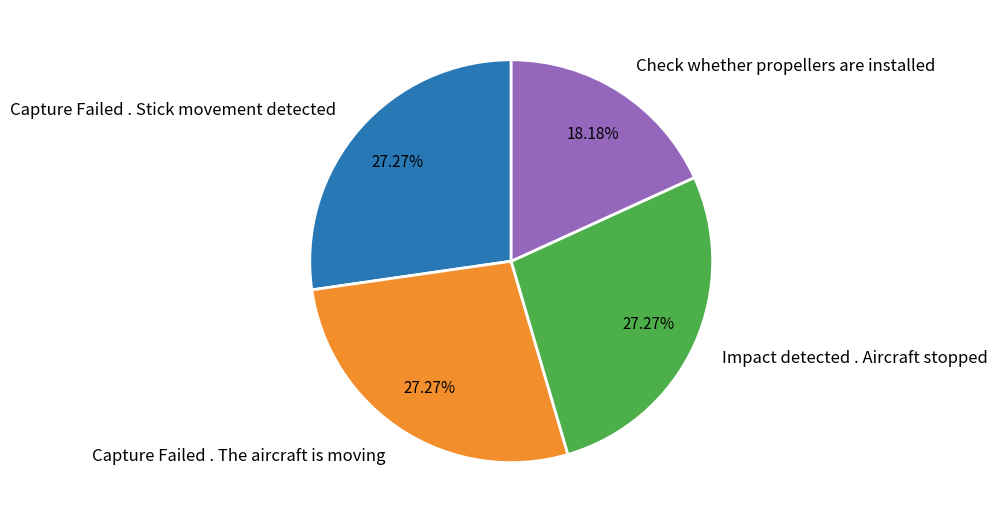

What percentage is NOT represented by Check whether propellers are installed?

81.8%